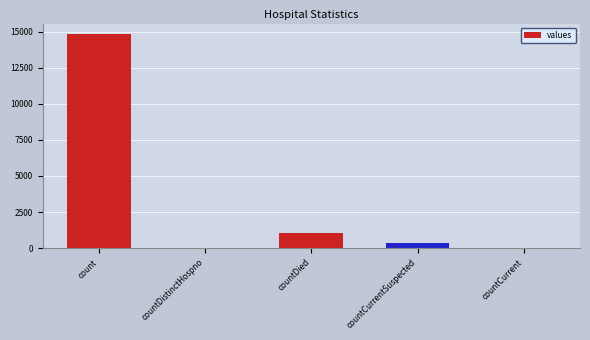

What is the sum of all values?

16269